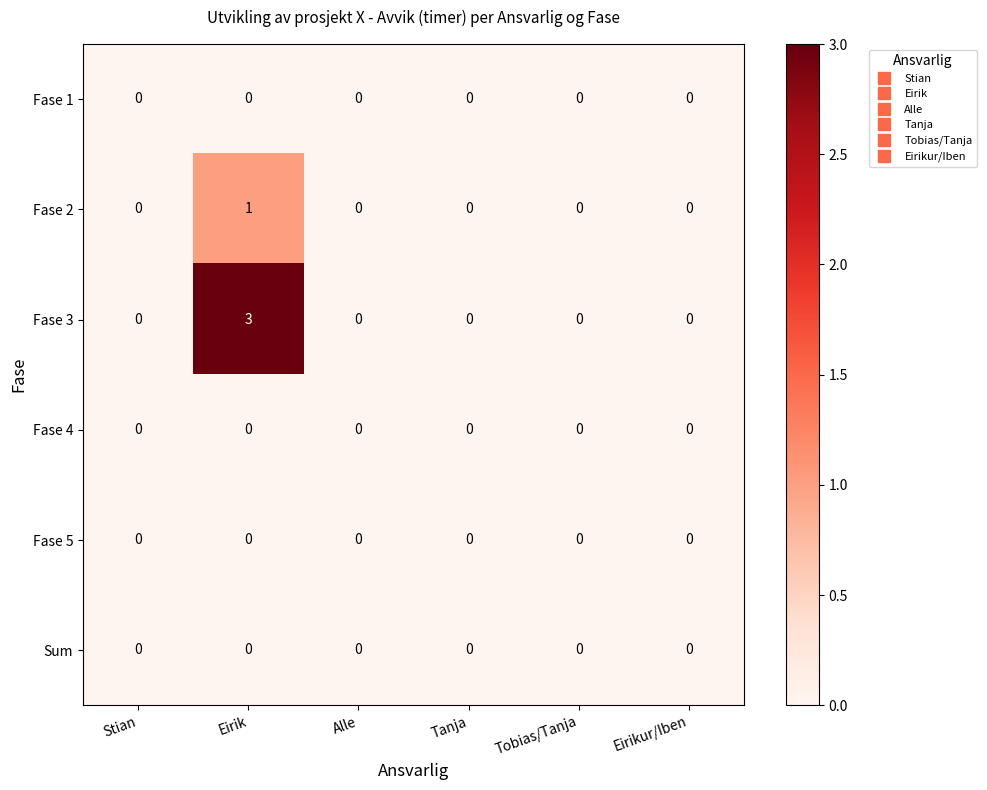

Which series has the widest spread of values?

Fase 3